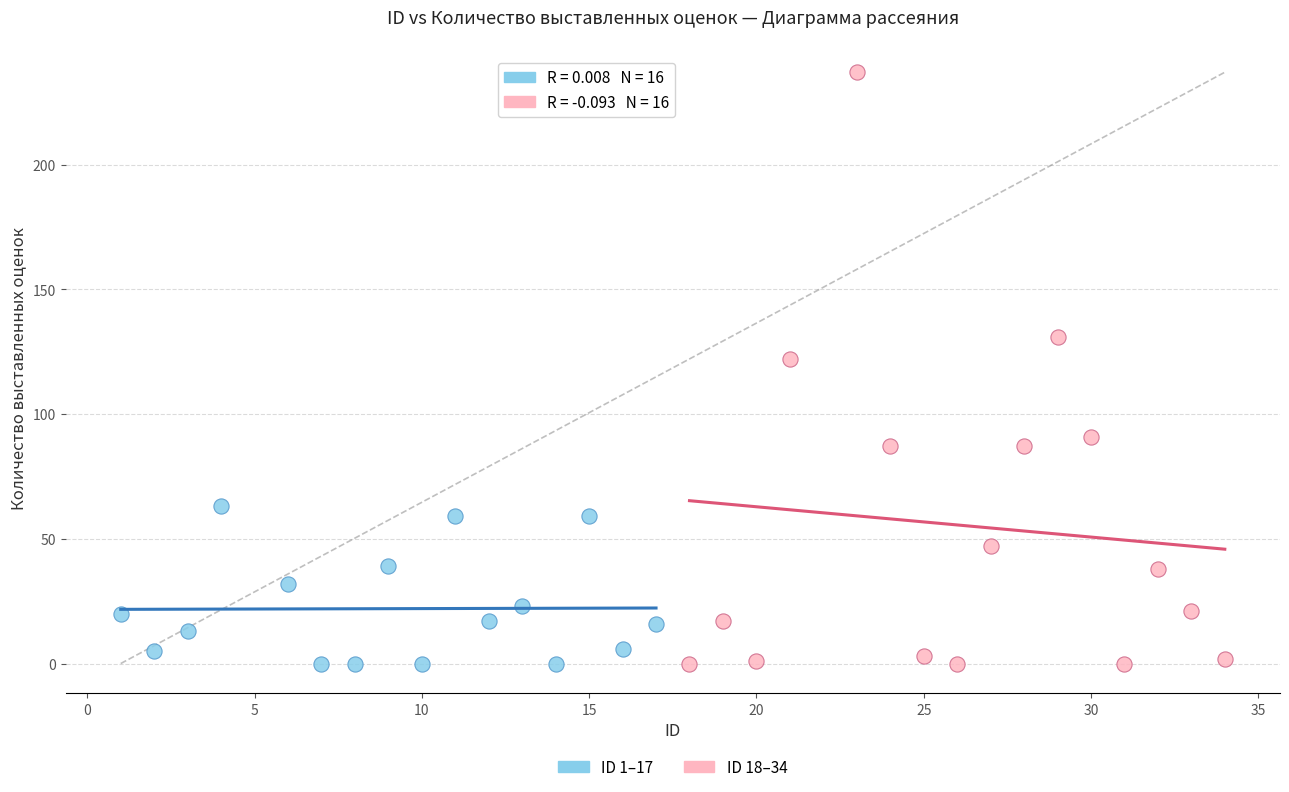

What are all the series names shown in the legend?

ID 1–17, ID 18–34